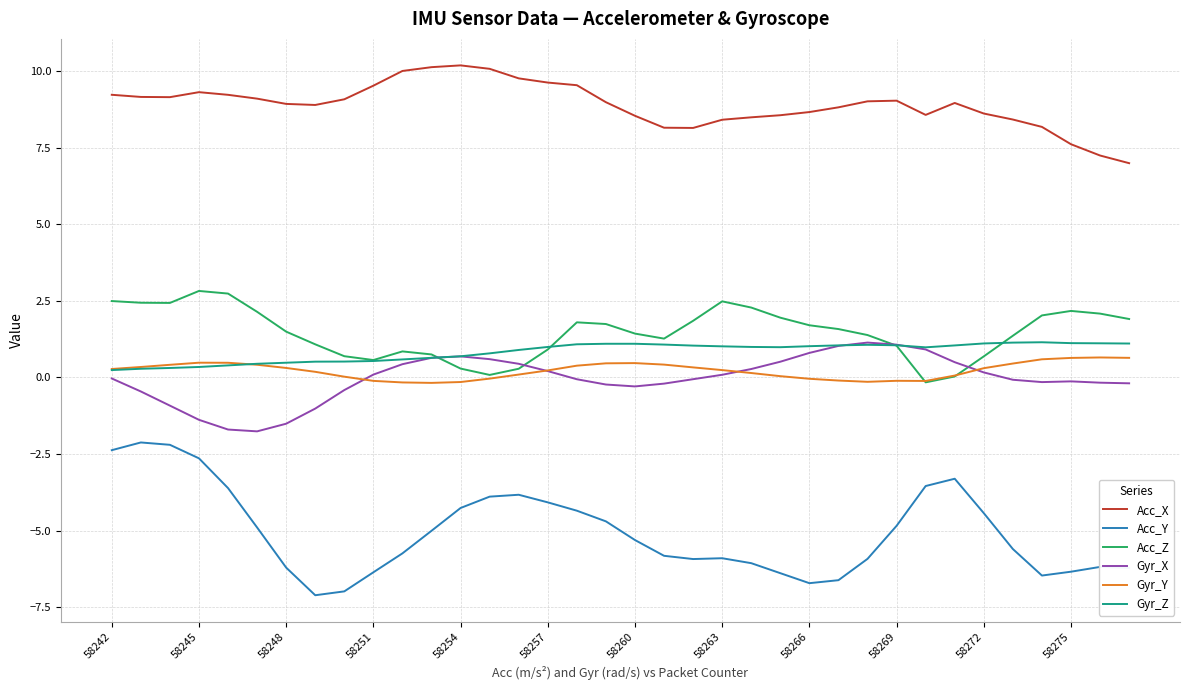

True or false: Gyr_Z and Acc_Y intersect in this chart.

False